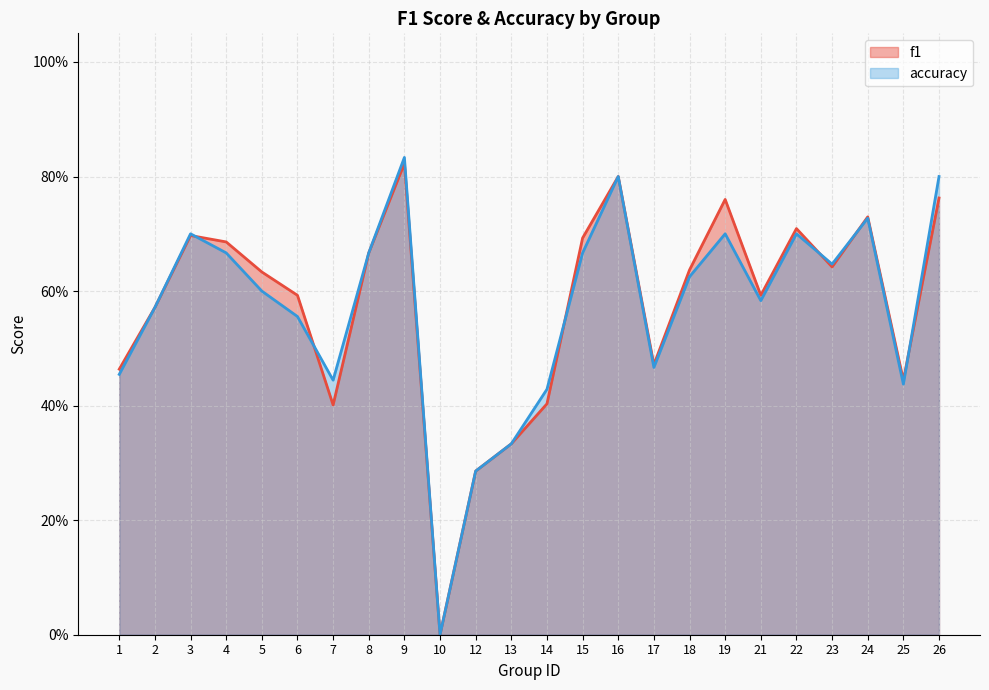

Reading left to right, list all the values displayed in this chart.

f1: 0.5	0.6	0.7	0.7	0.6	0.6	0.4	0.7	0.8	0.0	0.3	0.3	0.4	0.7	0.8	0.5	0.6	0.8	0.6	0.7	0.6	0.7	0.4	0.8
accuracy: 0.5	0.6	0.7	0.7	0.6	0.6	0.4	0.7	0.8	0.0	0.3	0.3	0.4	0.7	0.8	0.5	0.6	0.7	0.6	0.7	0.6	0.7	0.4	0.8